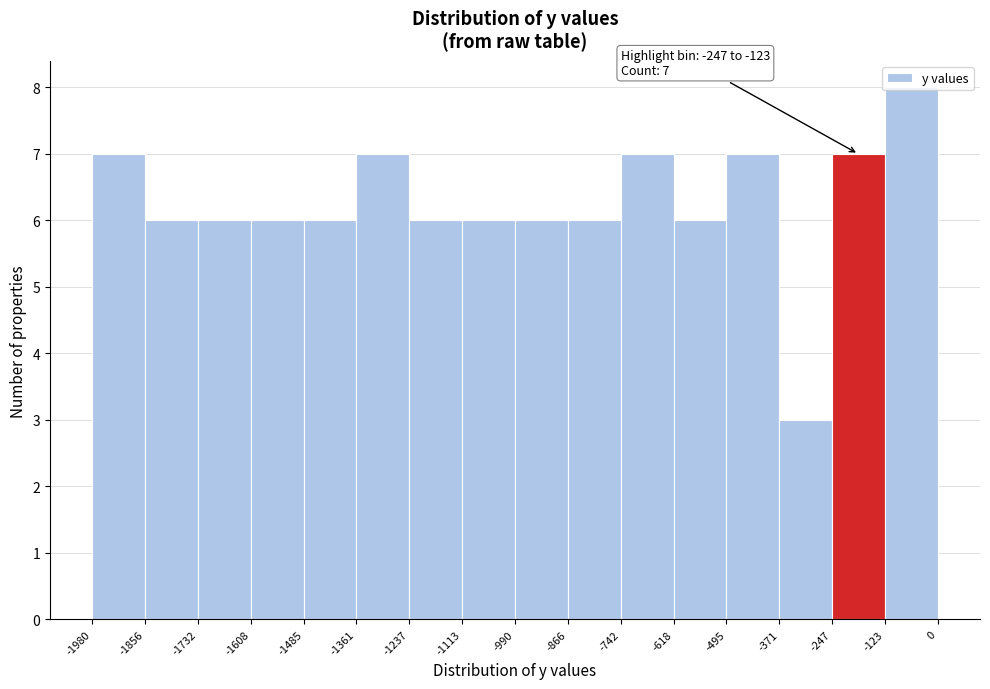

Over which range of the x-axis is the bar tallest?

-123 to 0